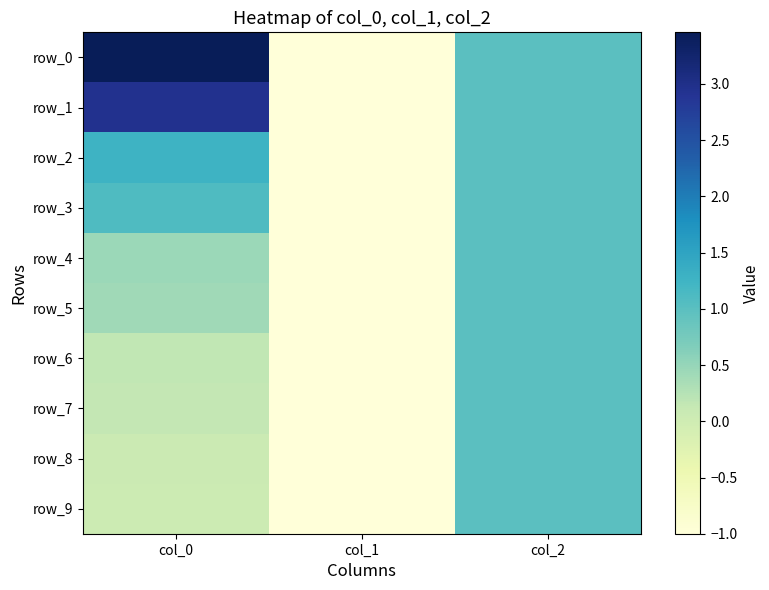

The value of row_5 at col_1 is -1.0. True or false?

True